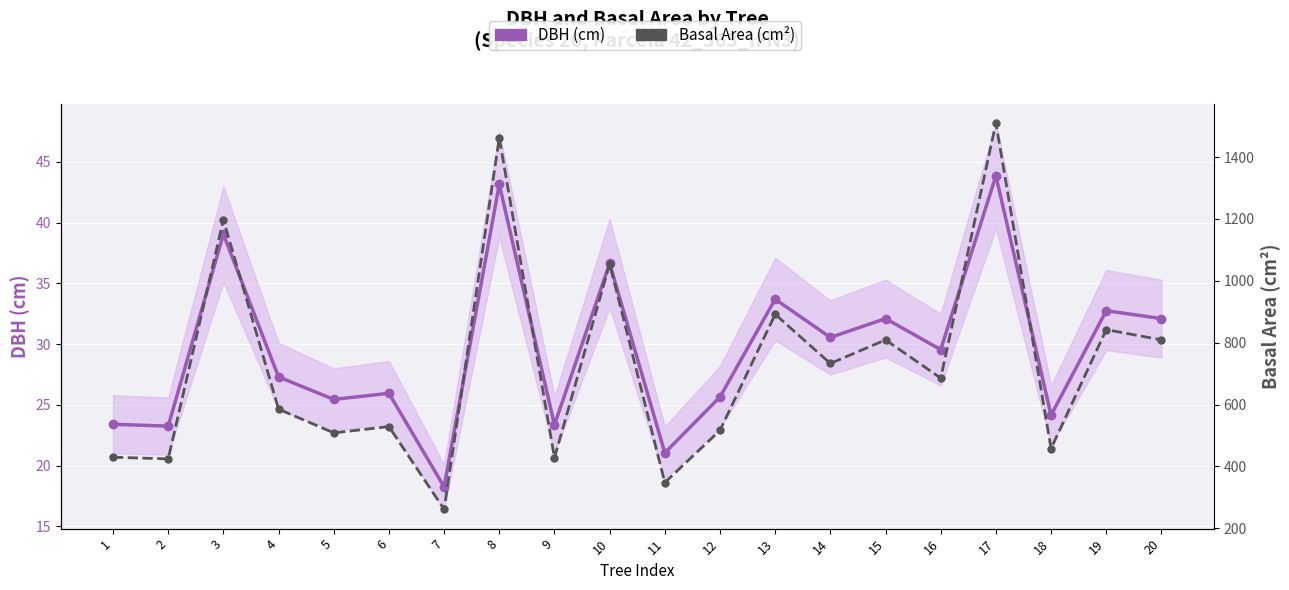

What is the value of the DBH (cm) point at the 5th from the left?

25.4